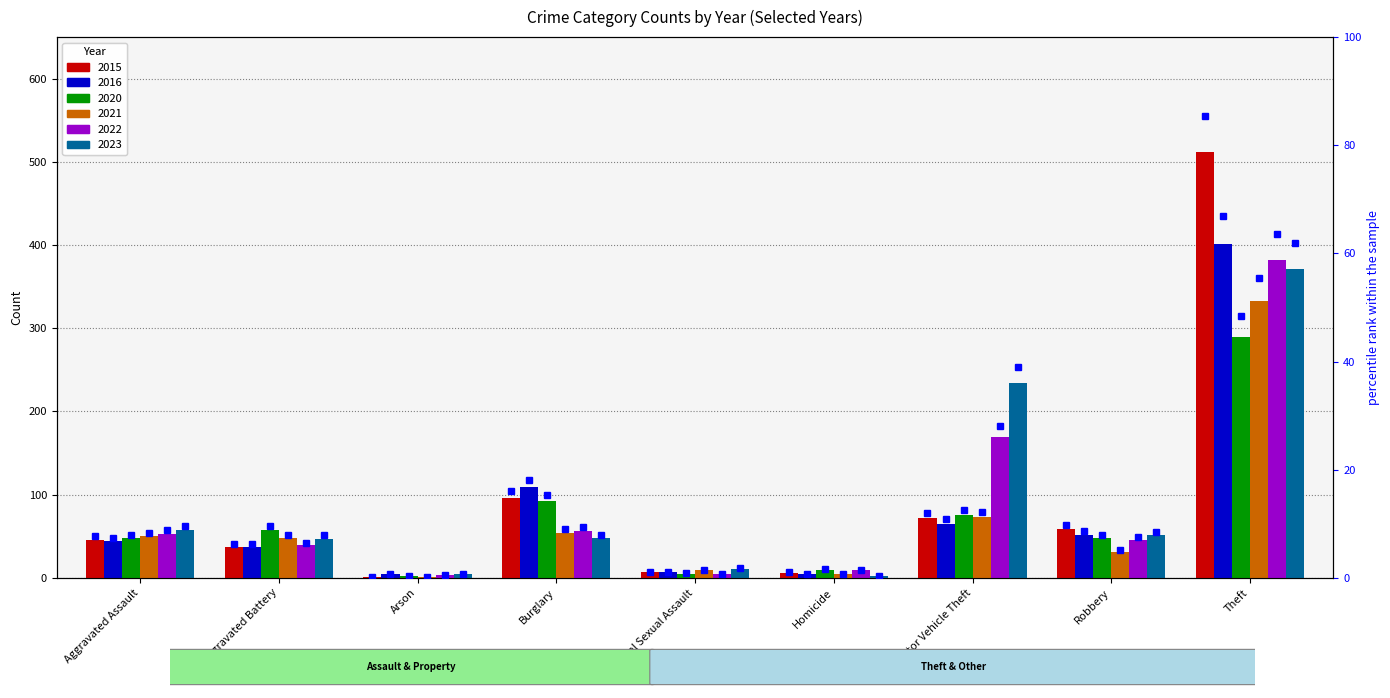

What is the minimum value for 2022?

3